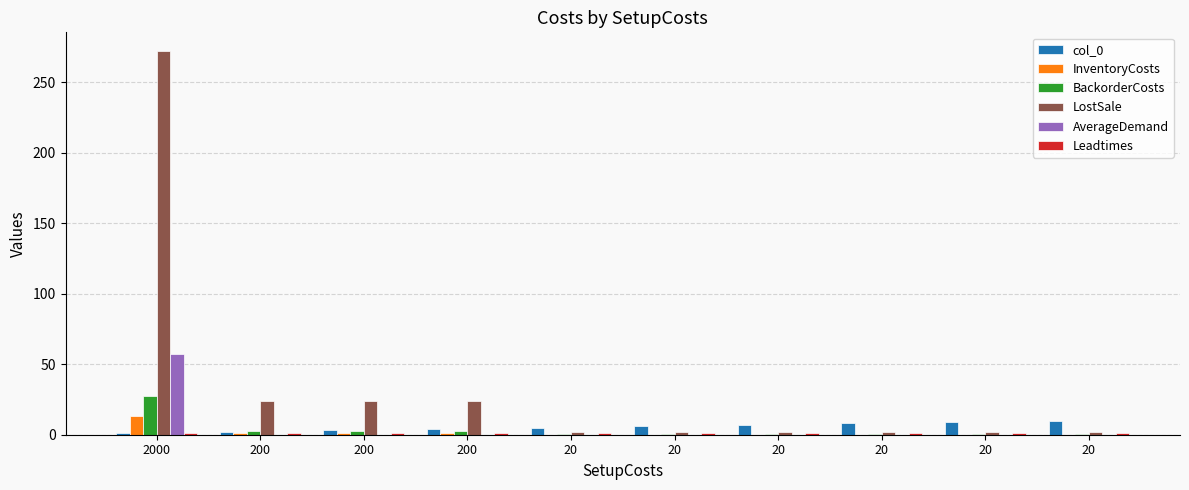

At which label does AverageDemand reach its peak?

2000